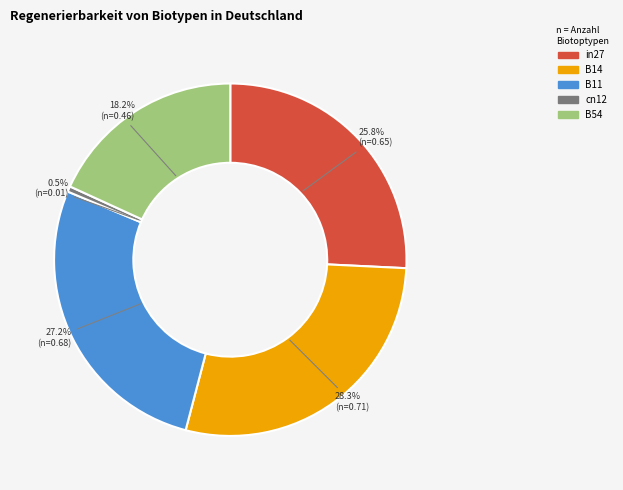

True or false: in27 accounts for 26% of the total.

True